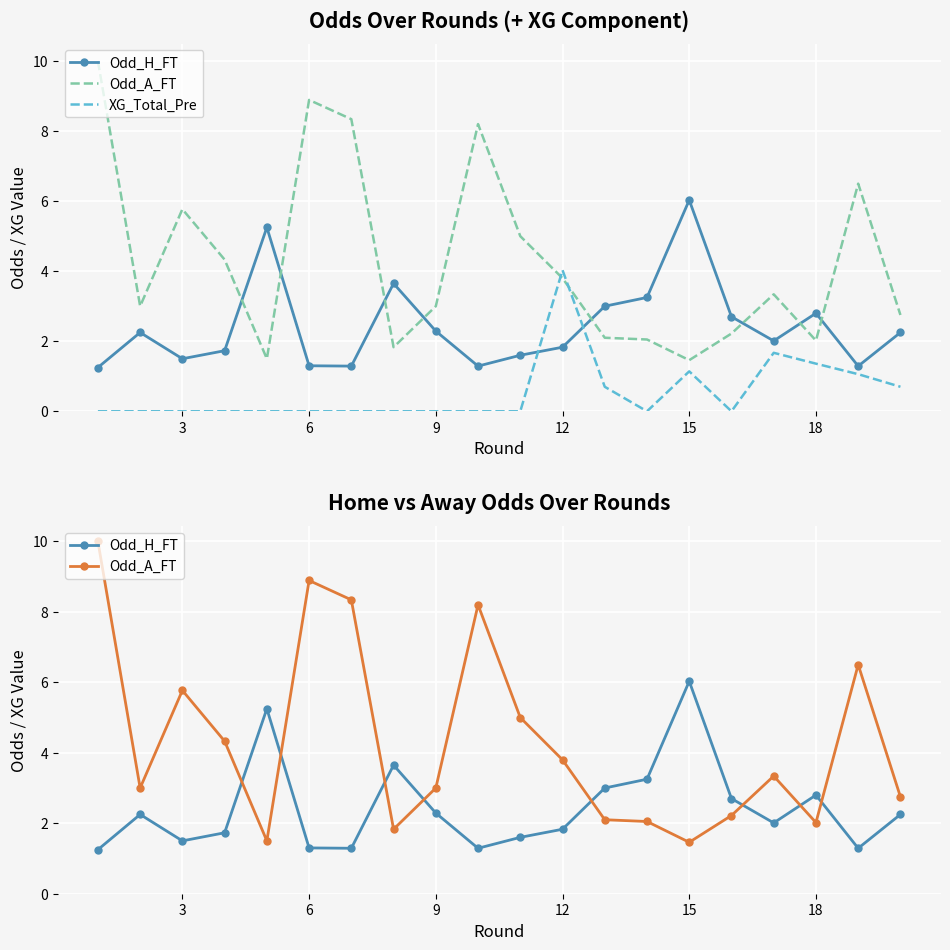

The XG_Total_Pre series shows -1.3 at 9. True or false?

False